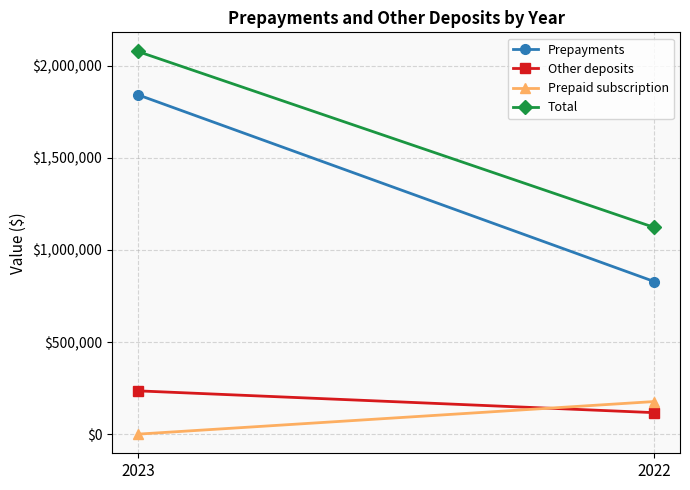

What is the value of the Total point at the 1st from the left?

2077138